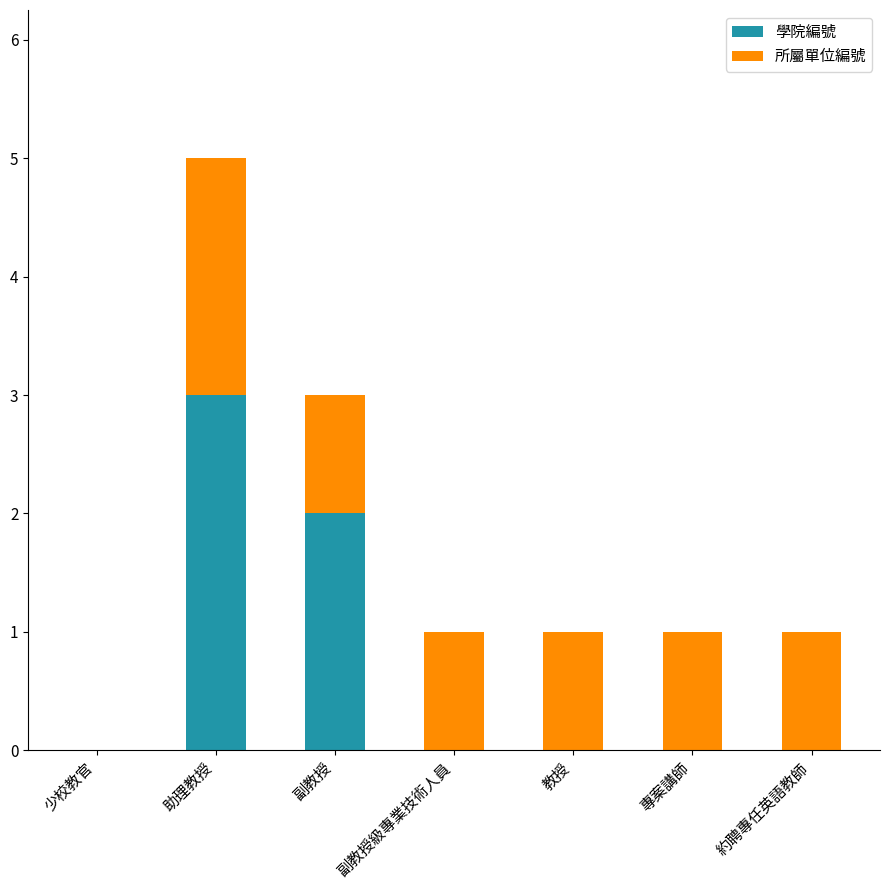

At which category is the sum across all series the highest?

助理教授